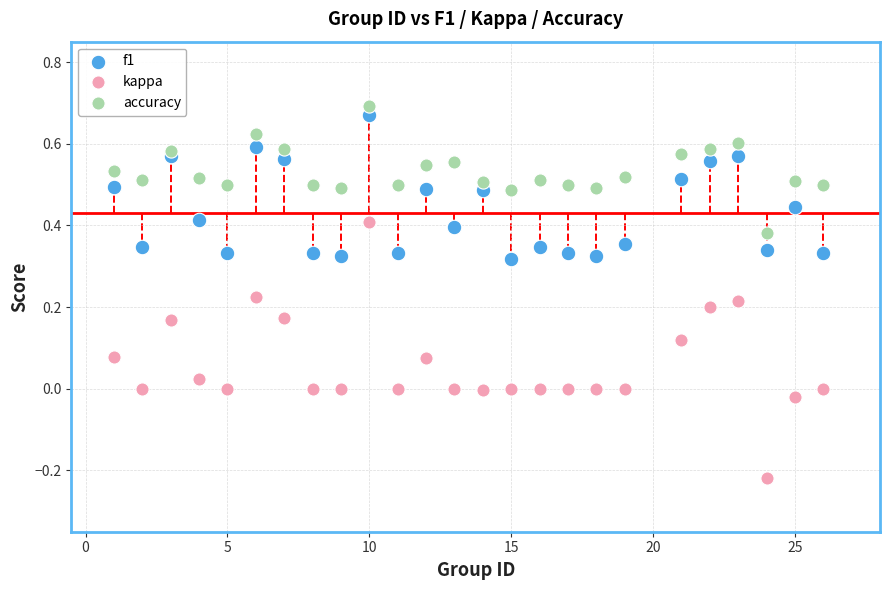

What are all the series names shown in the legend?

f1, kappa, accuracy